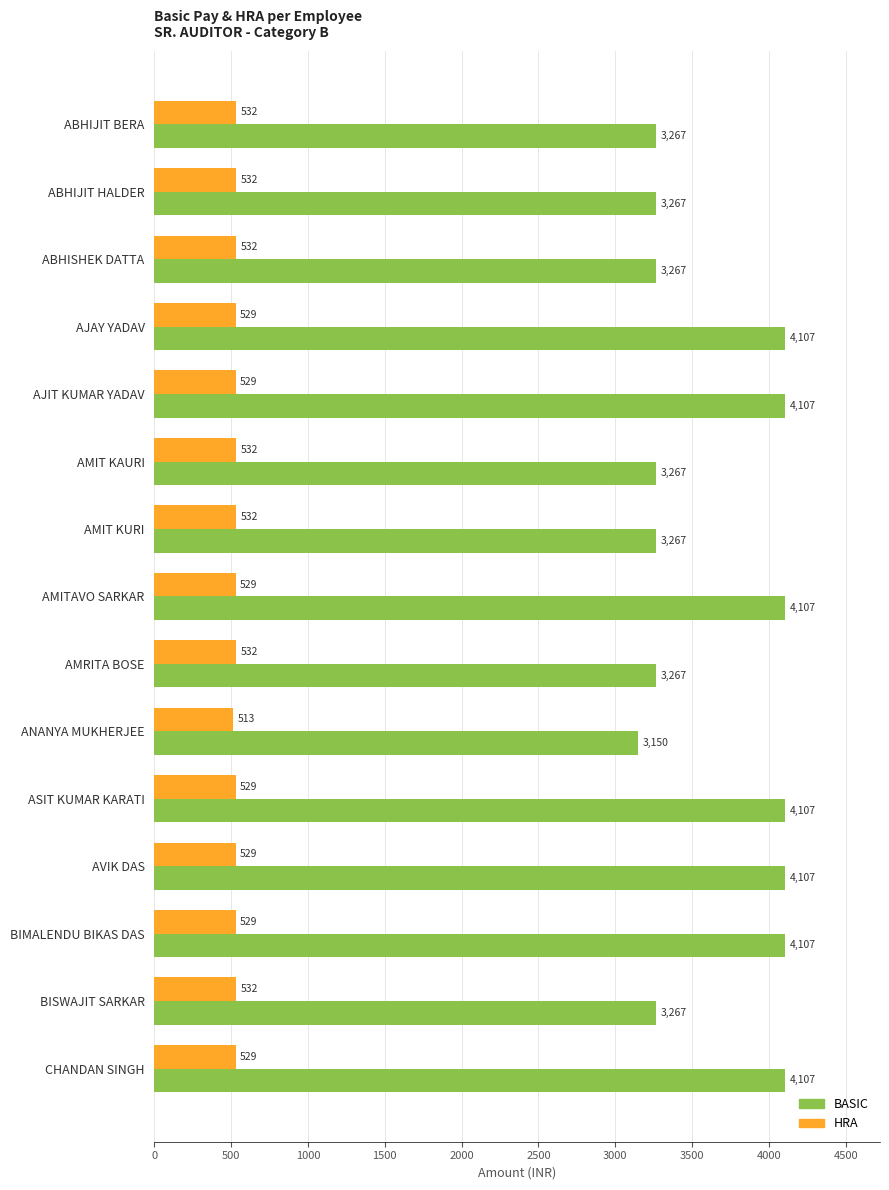

At which label does HRA reach its minimum?

ANANYA MUKHERJEE